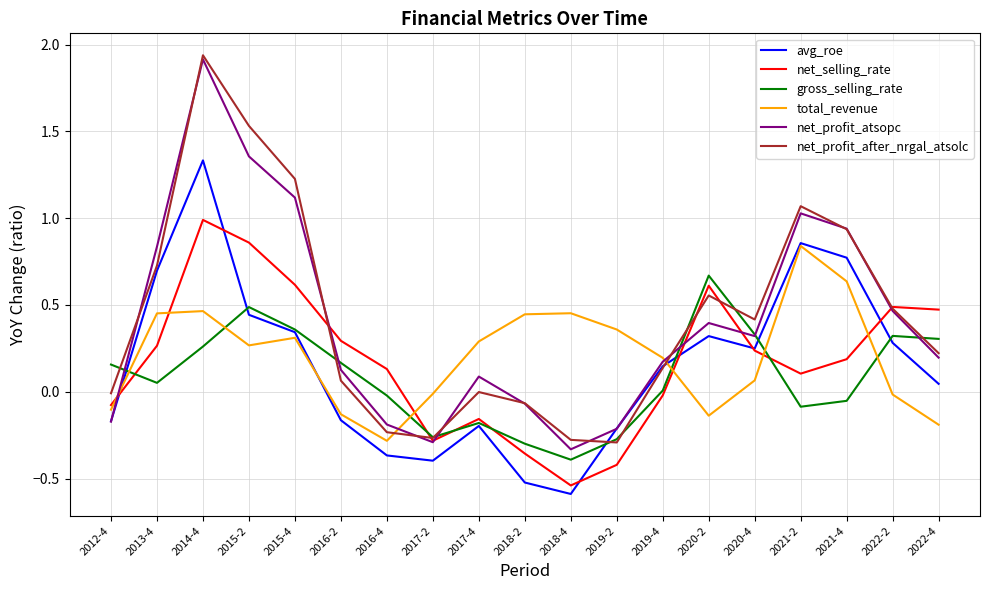

True or false: net_profit_atsopc has more than 1 interior local peaks.

True